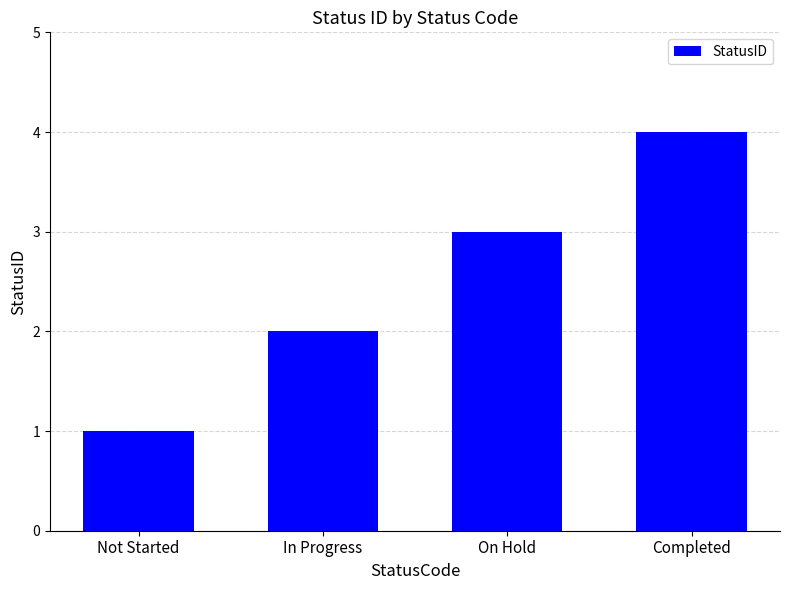

Is it true that the value at Completed is 3?

False